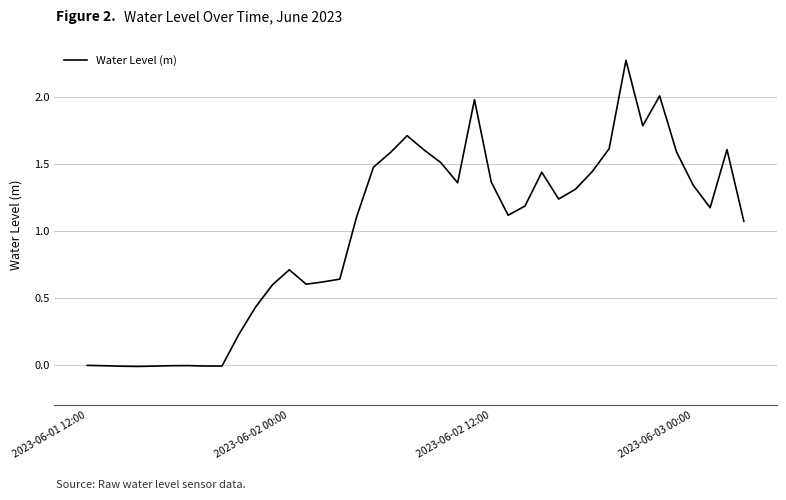

What is the average value?

1.0